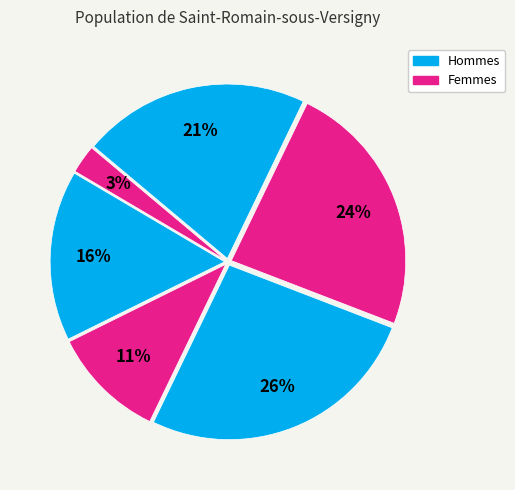

How many slices are in this pie chart?

6